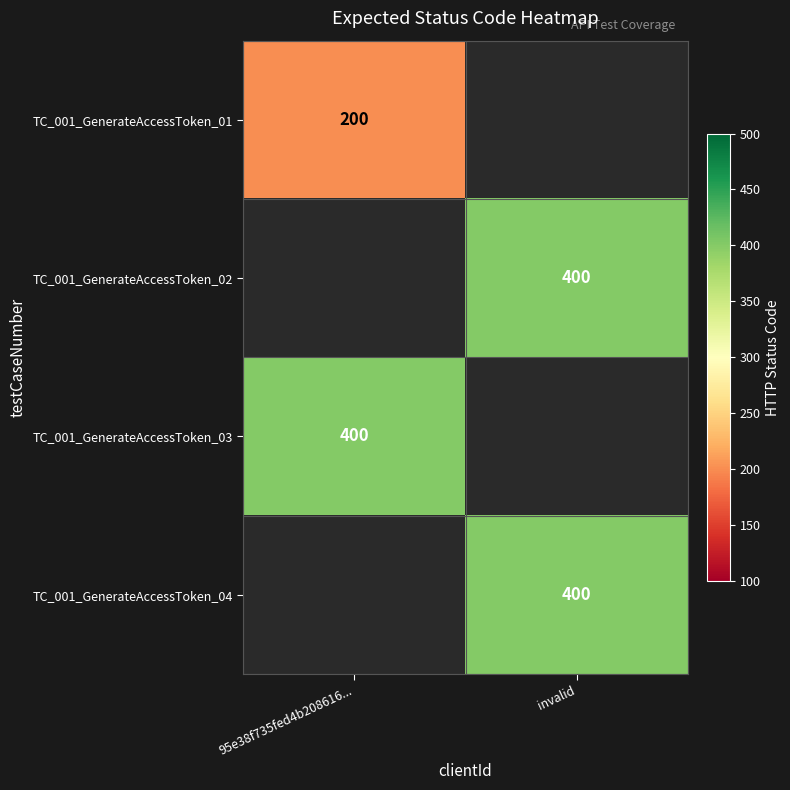

True or false: TC_001_GenerateAccessToken_01 has a value of 75 at 95e38f735fed4b208616....

False